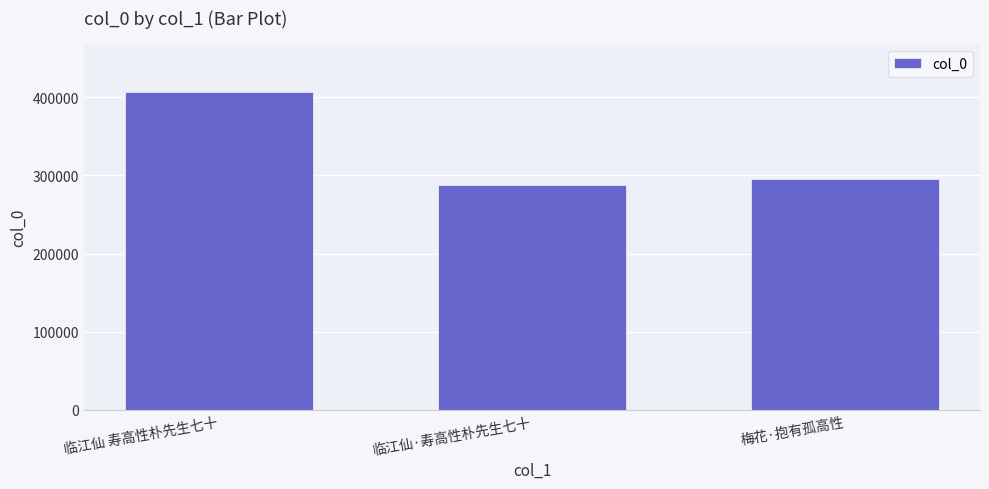

What is the minimum value shown in the chart?

287521